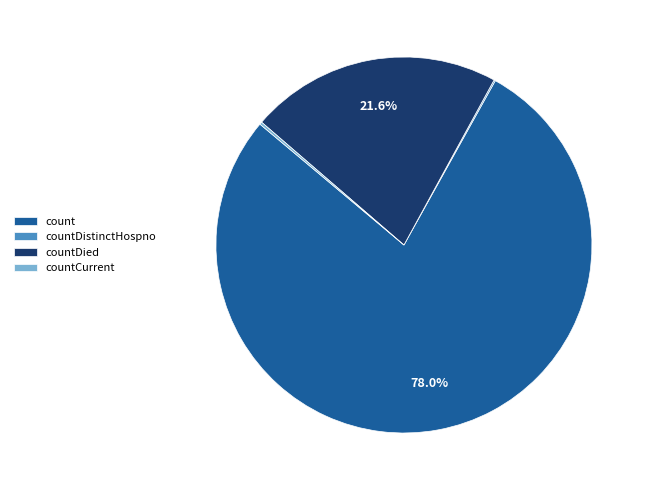

To the nearest percent, what is the average slice percentage?

25%